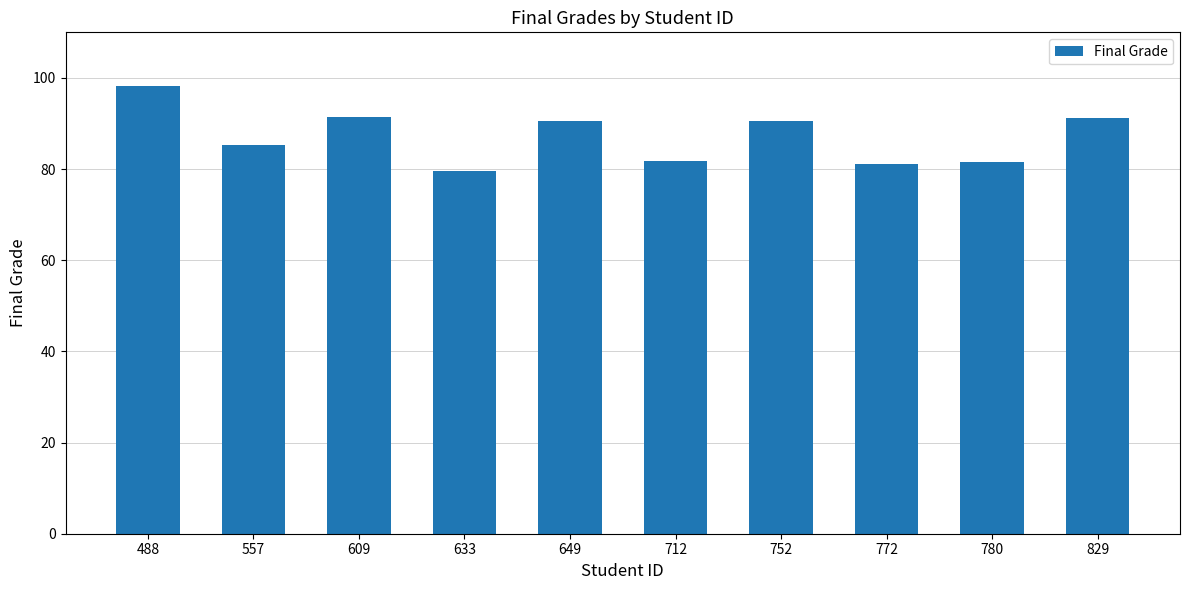

The value at 557 is 85.2. True or false?

True